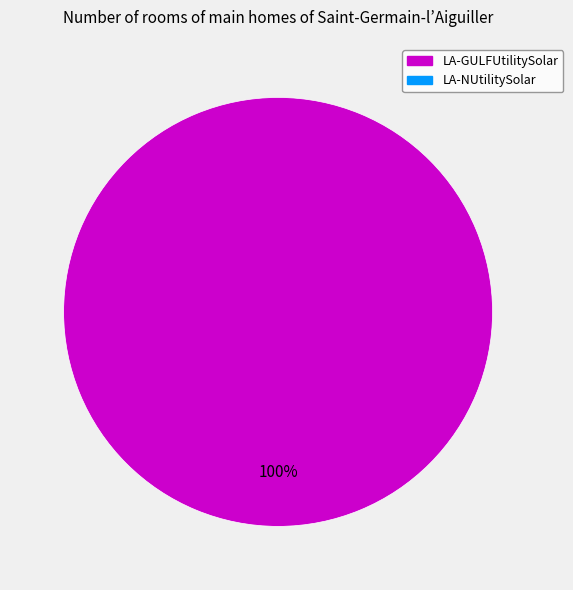

Is there a majority slice in this chart?

Yes